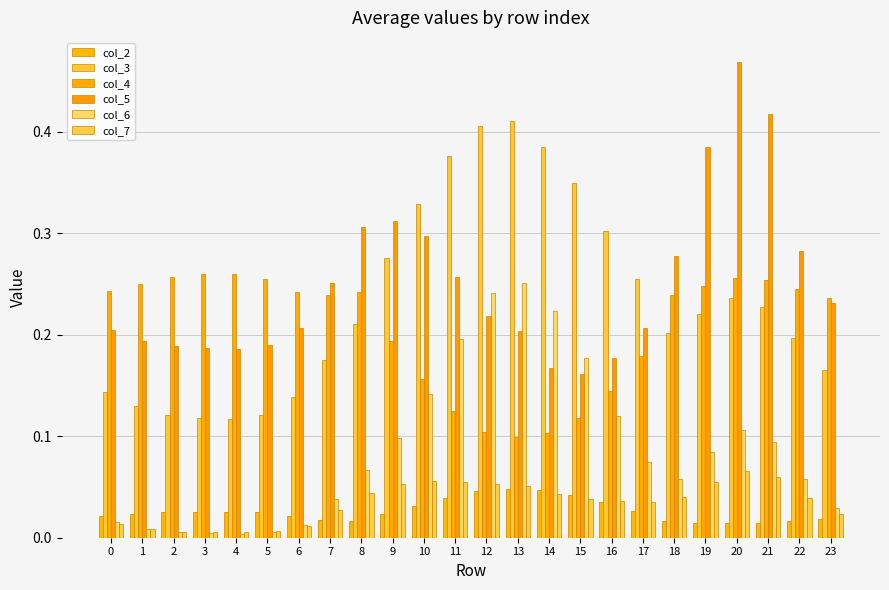

The col_3 series shows 0.3 at 22. True or false?

False